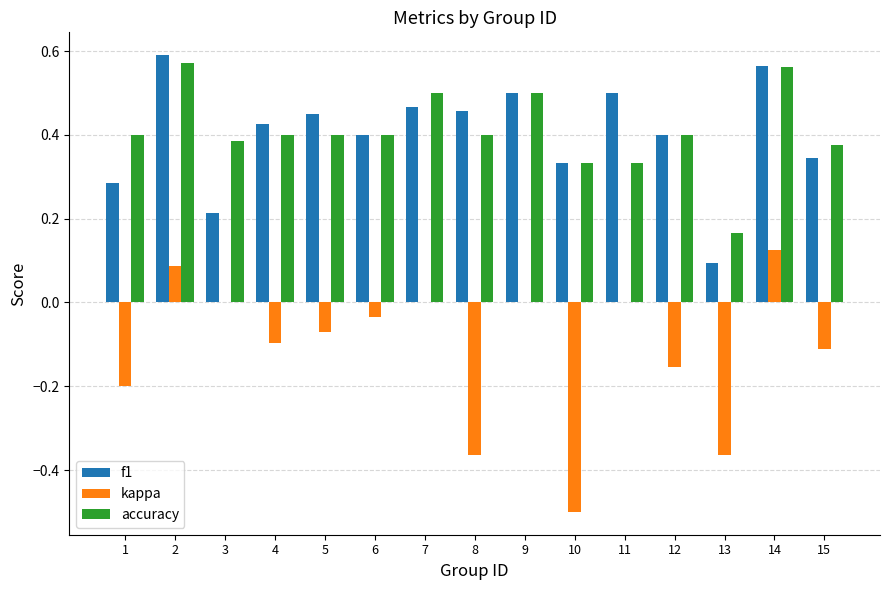

Is it true that accuracy equals 0.6 at 4?

False